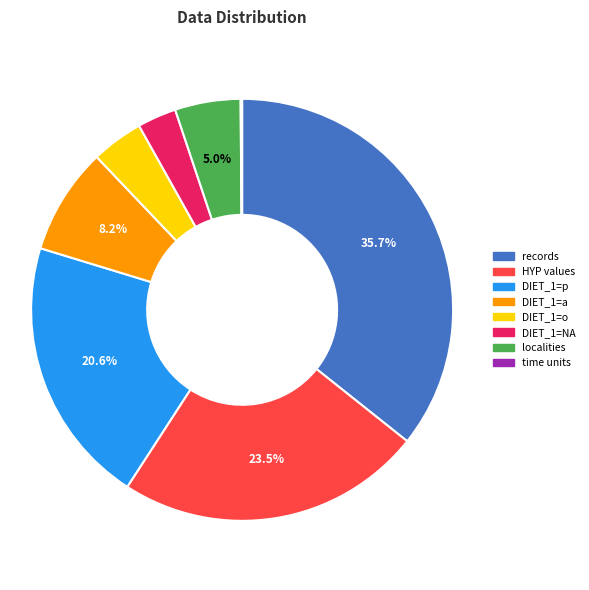

Which has a higher value, localities or DIET_1=p?

DIET_1=p